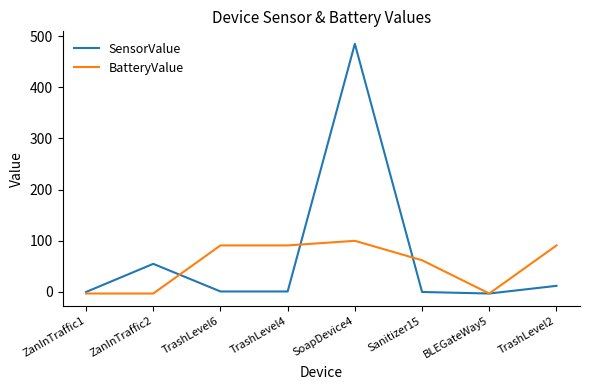

What is the highest value of the SensorValue series?

485